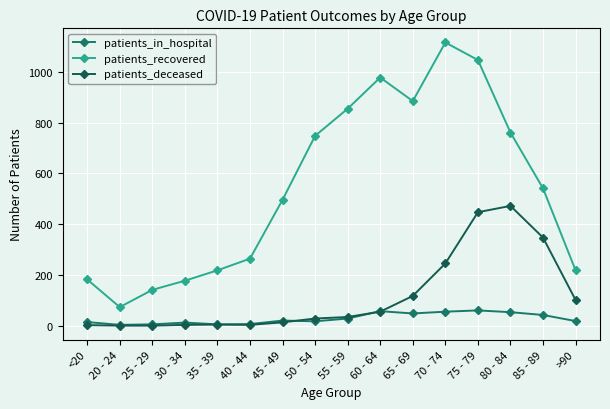

What is the total value across all series at 35 - 39?

227